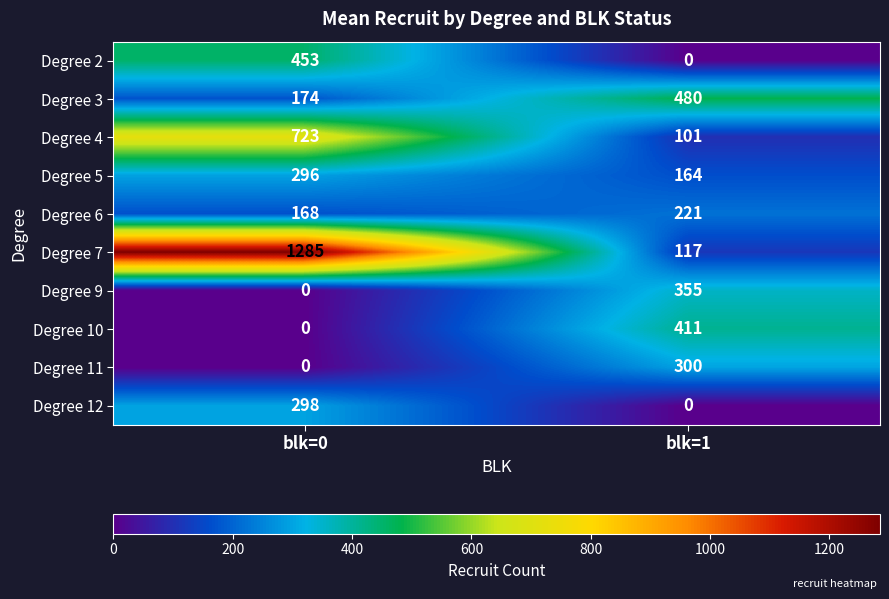

The Degree 11 series shows 167 at blk=1. True or false?

False